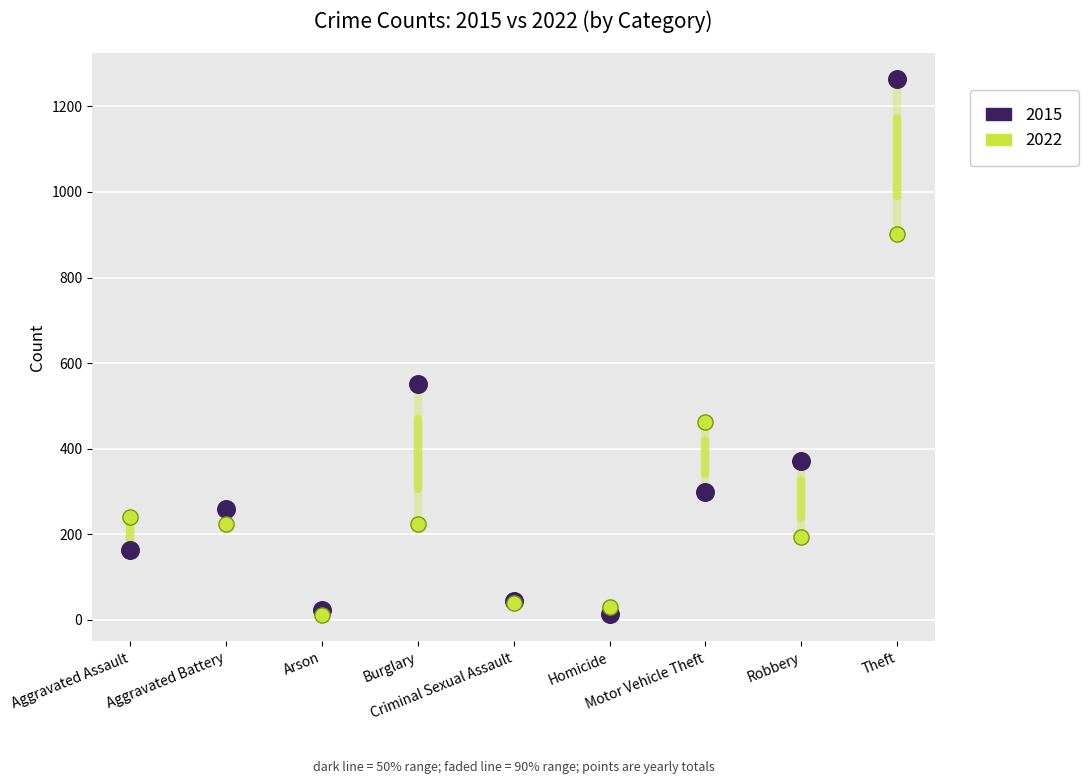

What are all the series names shown in the legend?

2015, 2022